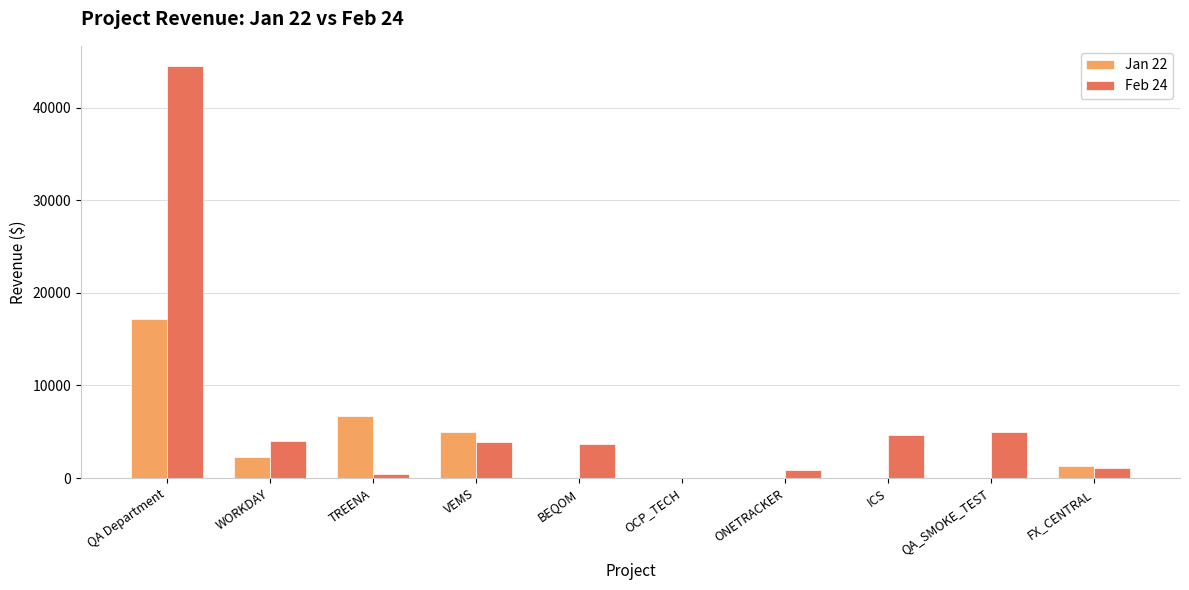

At which category is the sum across all series the highest?

QA Department